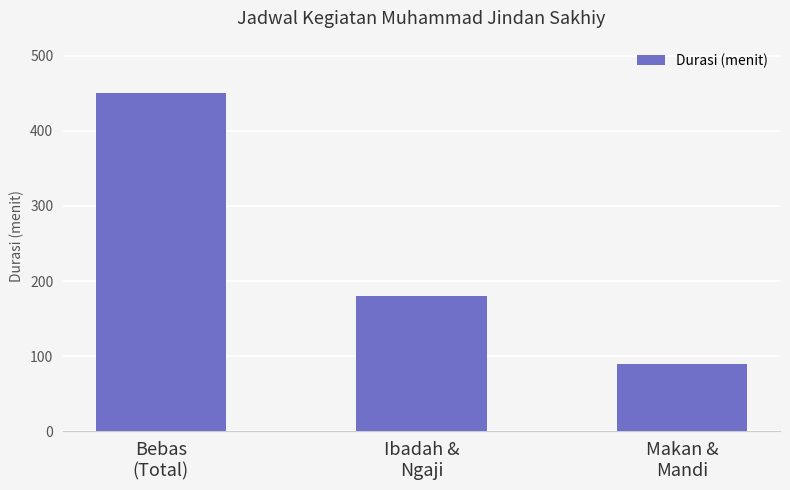

How many values are between 90 and 450?

3